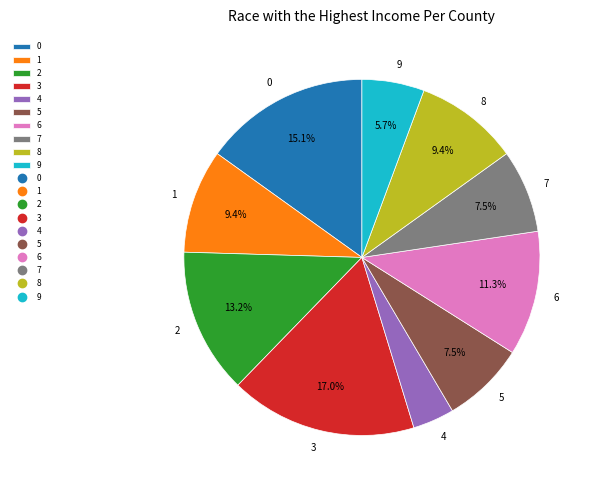

To the nearest percent, what portion does 1 represent?

9%